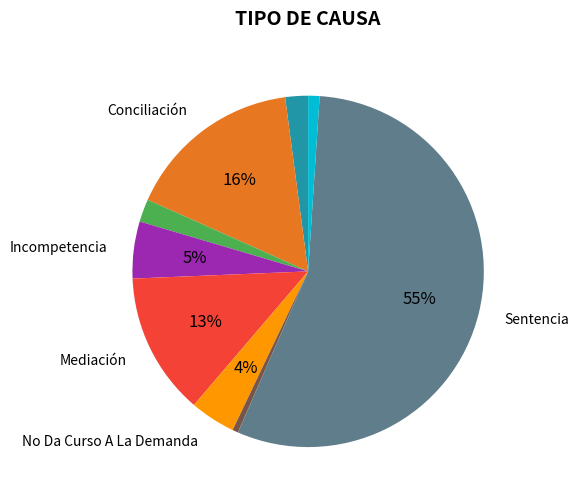

To the nearest percent, what is the difference between the largest and smallest slice percentages?

55%